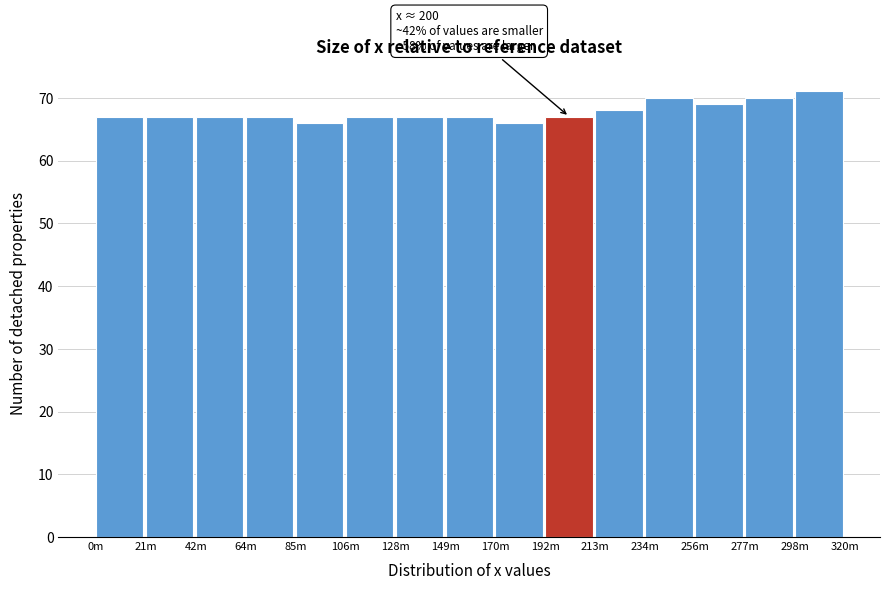

Reading left to right, extract all data points from this chart.

0m=67	21m=67	42m=67	64m=67	85m=66	106m=67	128m=67	149m=67	170m=66	192m=67	213m=68	234m=70	256m=69	277m=70	298m=71